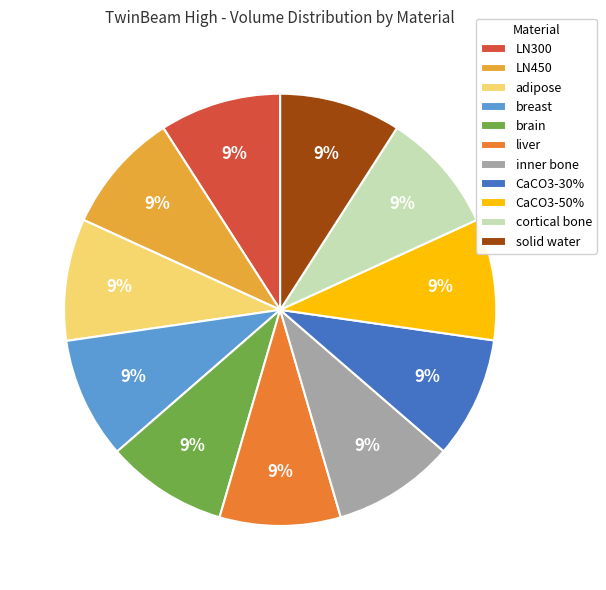

Is the sum of solid water and LN450 greater than half?

No